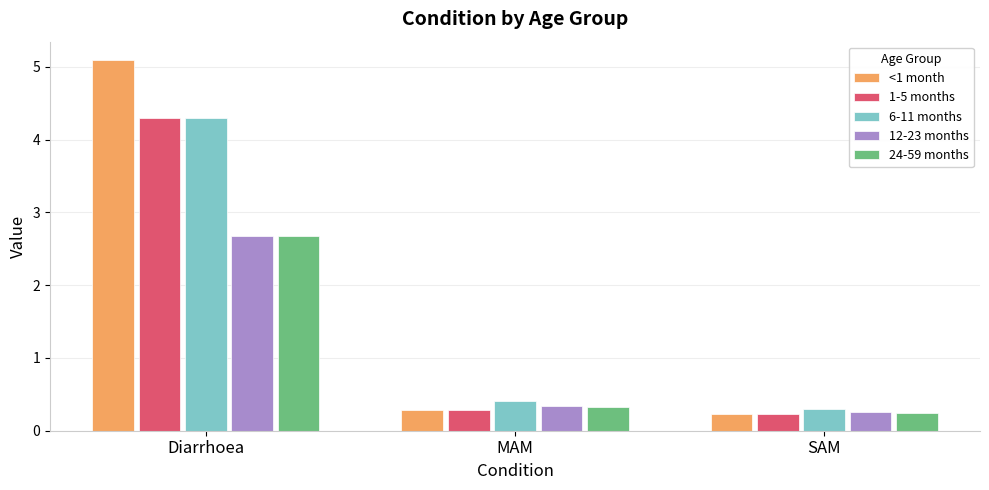

At which category does the chart reach its peak across all series?

Diarrhoea